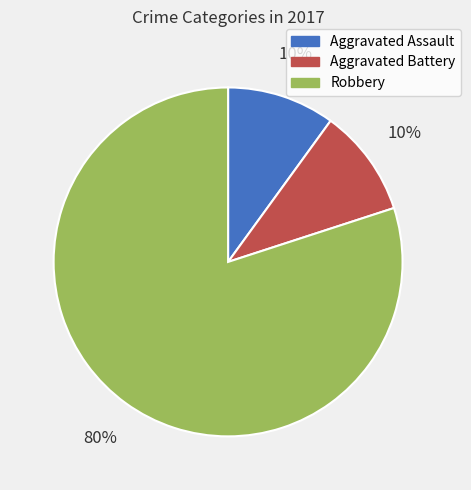

To the nearest percent, what is the difference between the largest and smallest slice percentages?

70%